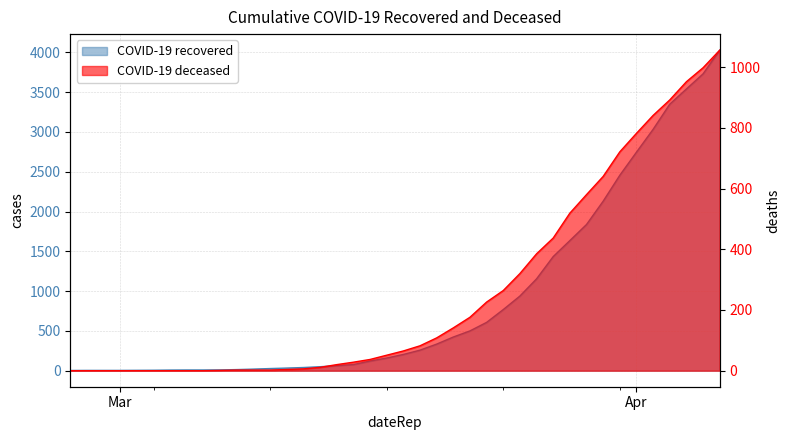

The cumulative_deceased series shows 2 at 2020-03-09. True or false?

True